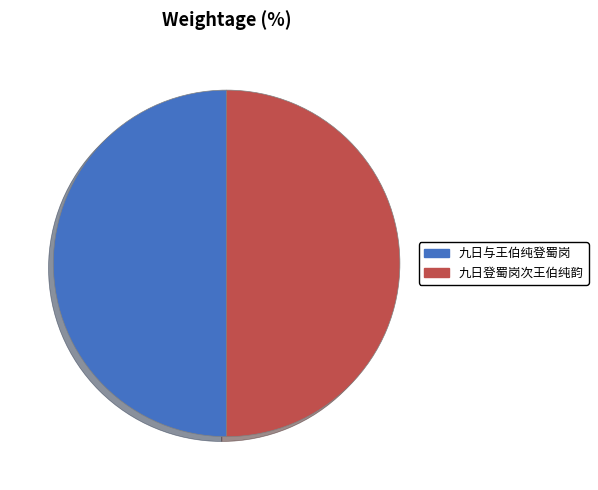

Do 九日登蜀岗次王伯纯韵 and 九日与王伯纯登蜀岗 together represent more than half of the pie?

Yes